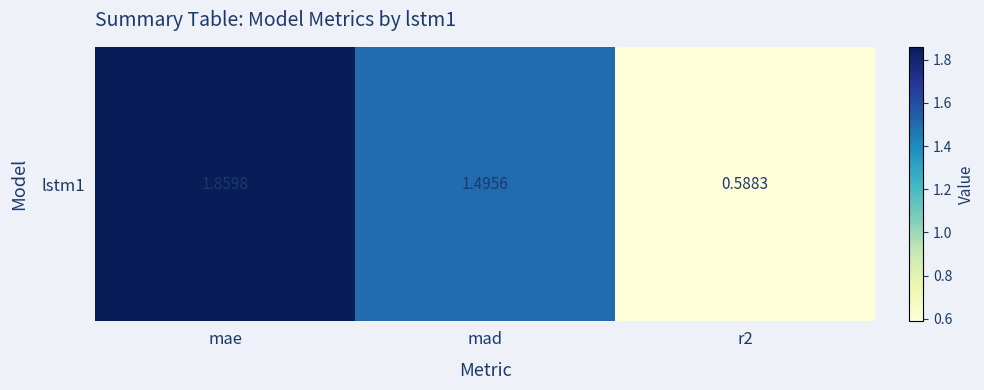

The chart shows a value of 0.6 at r2. True or false?

True